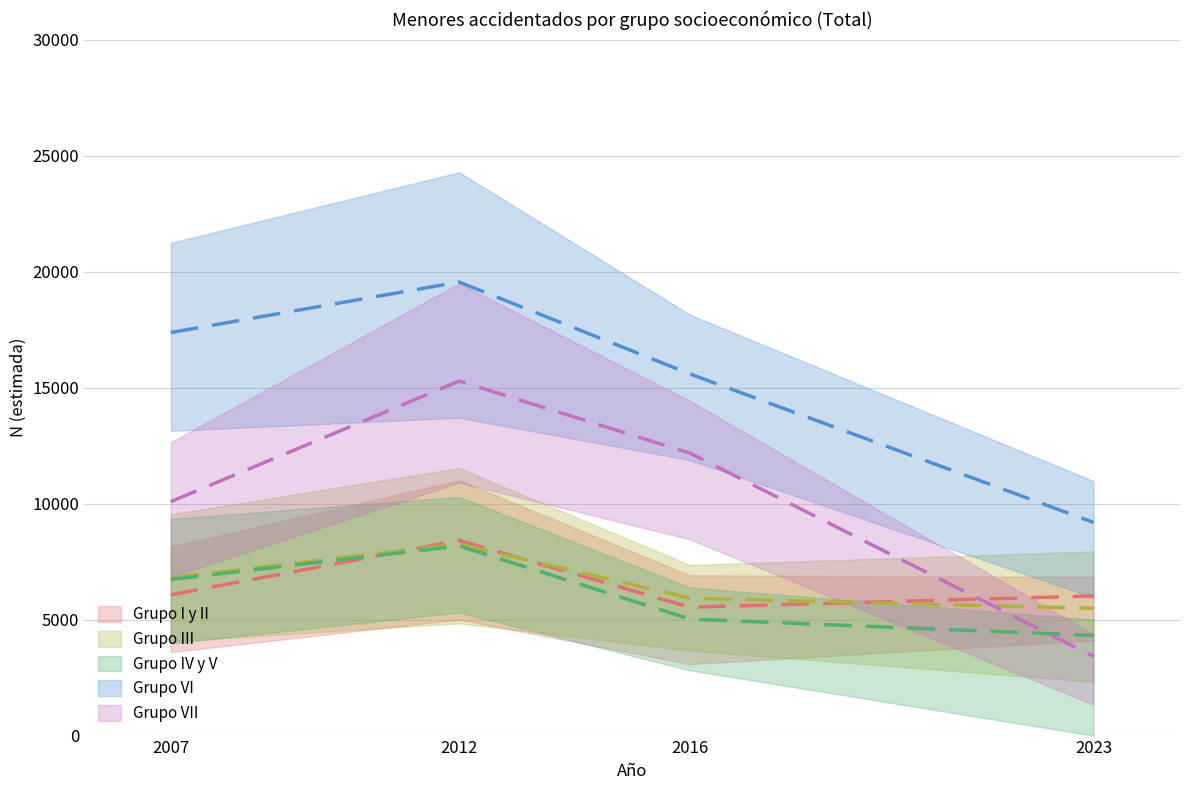

Which category has the highest value in the Grupo IV y V series?

2012